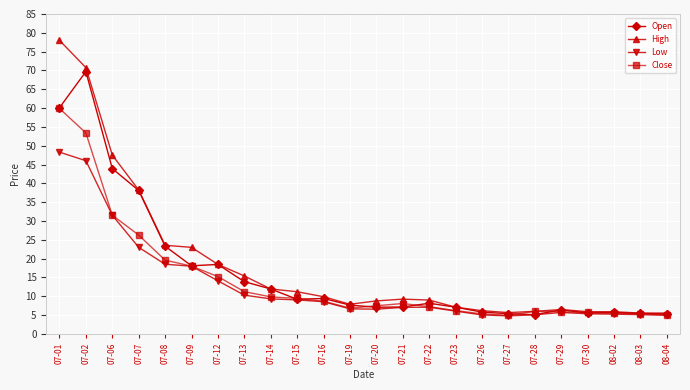

What is the minimum value shown in the chart?

4.8